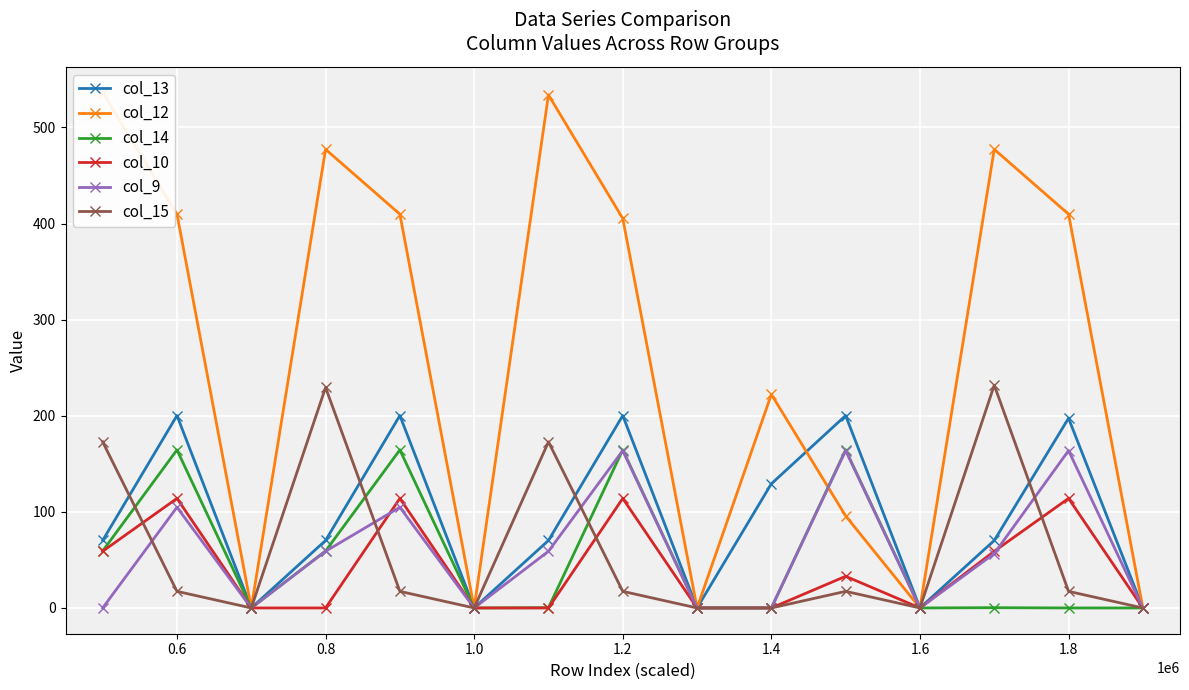

How many data points in col_9 are above 56?

8